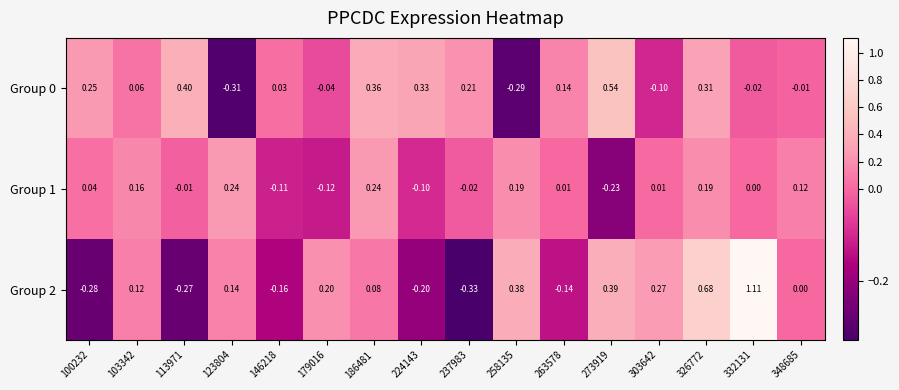

How many categories are shown in the chart?

16